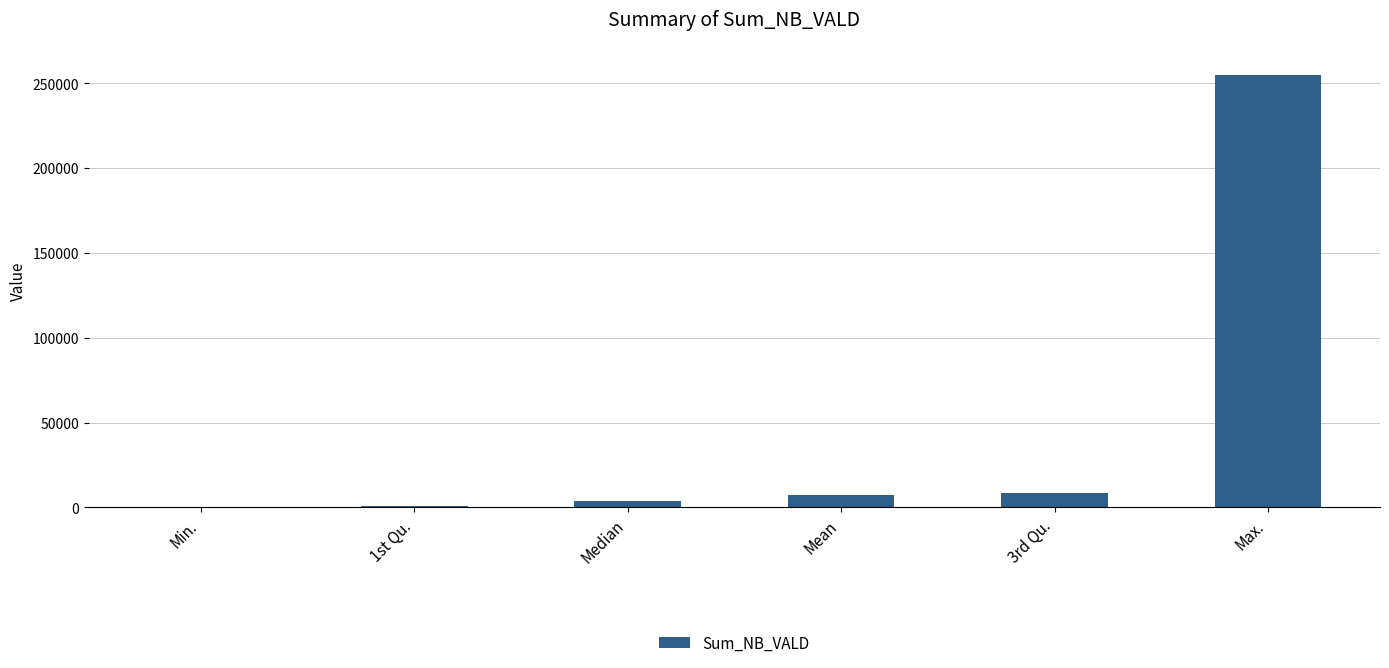

What is the change in value from Min. to 3rd Qu.?

+8791